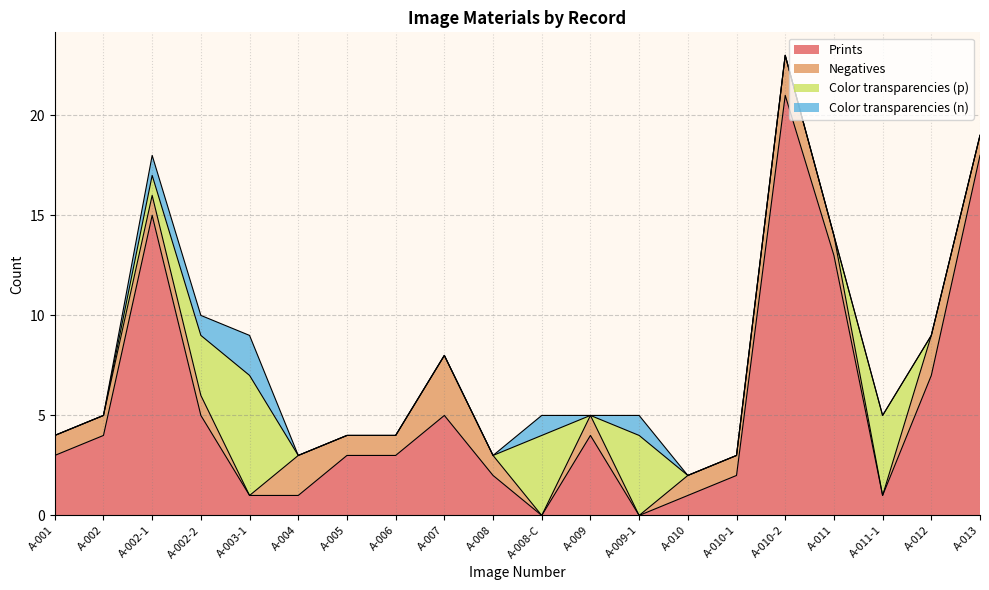

How many Negatives values are between 1 and 2?

15